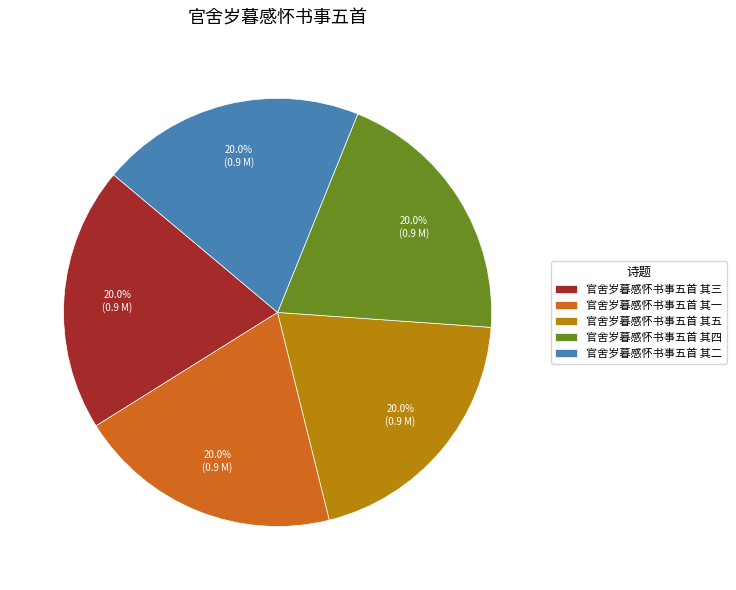

What percentage is NOT represented by 官舍岁暮感怀书事五首 其五?

80.0%